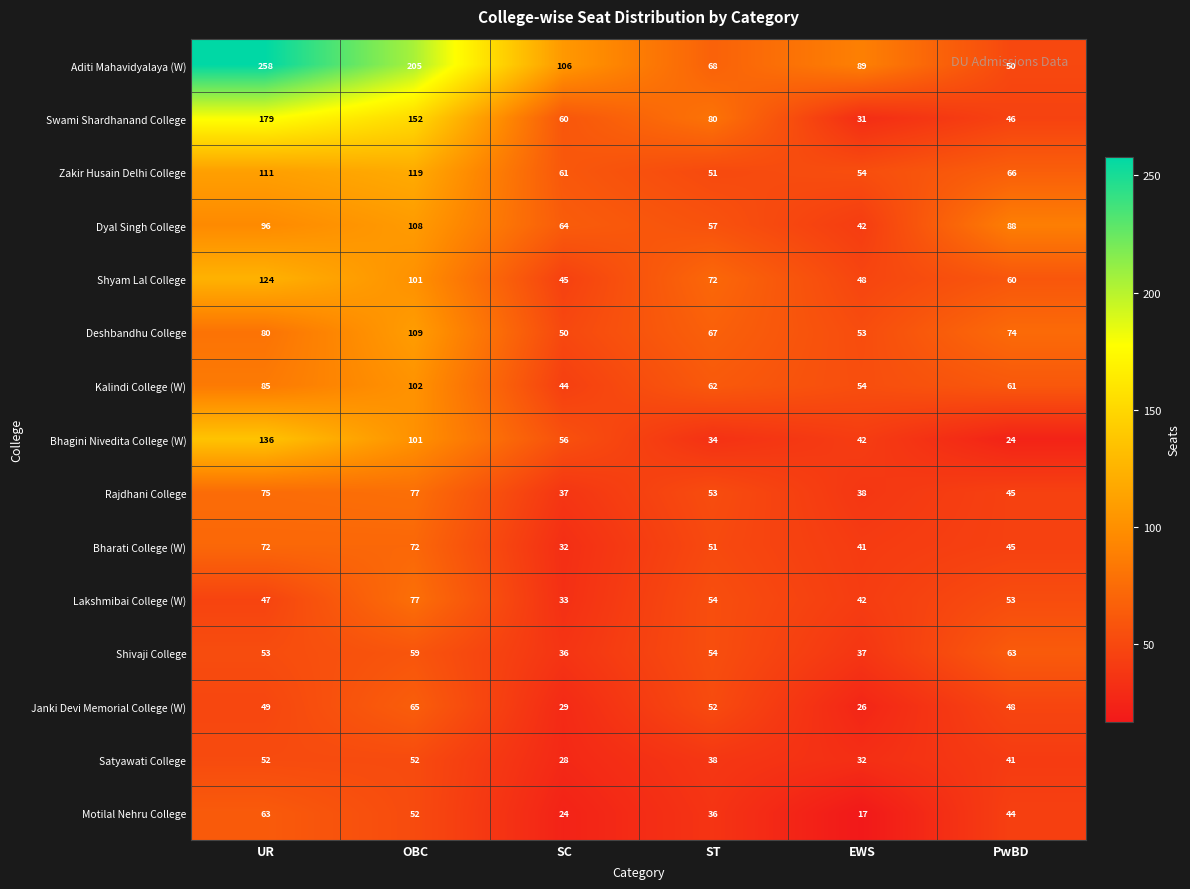

The Shyam Lal College series shows 124 at UR. True or false?

True